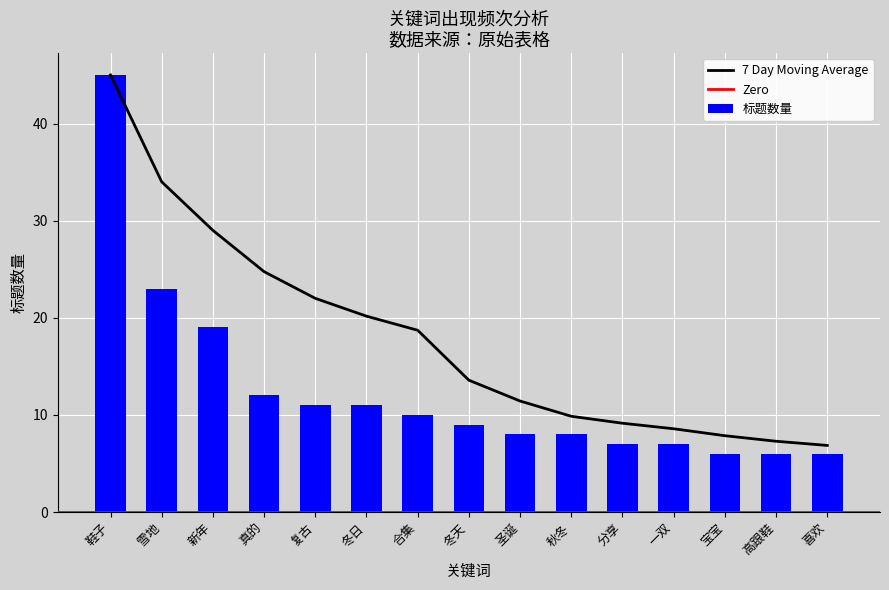

What is the average value?

13